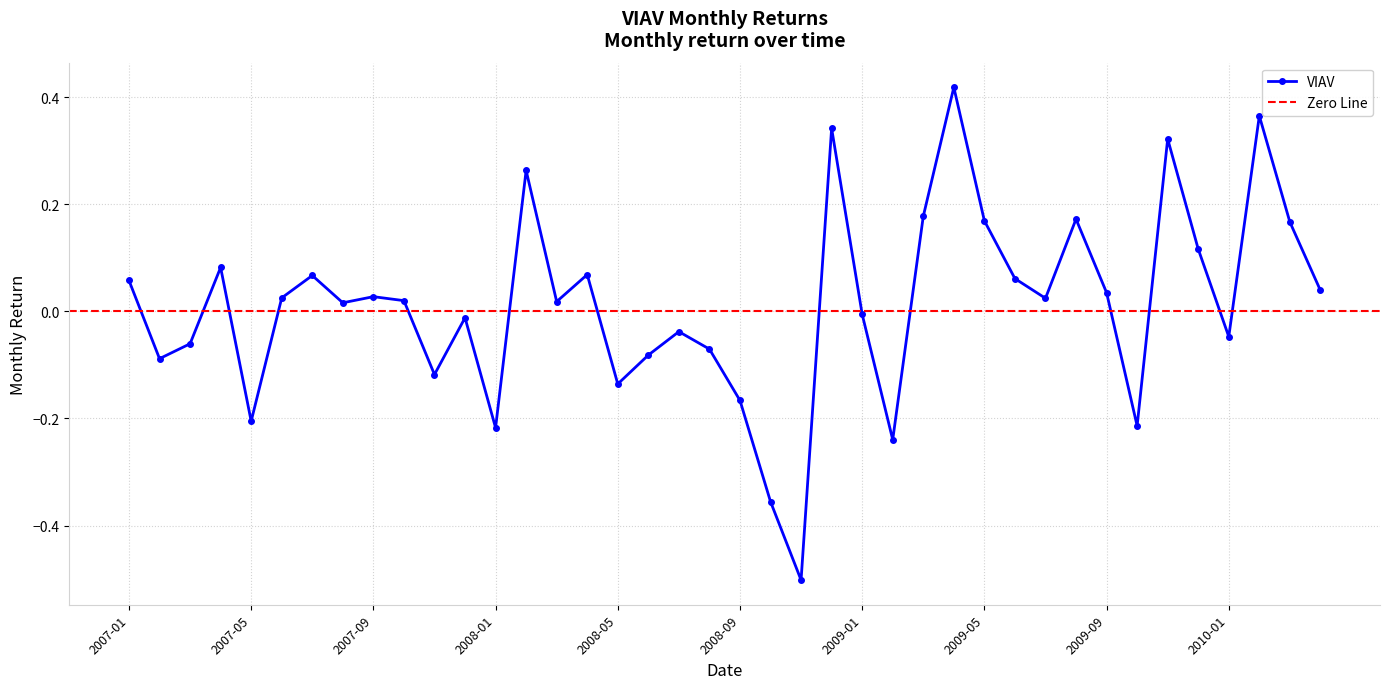

The value at 2007-03 is -0.1. True or false?

False